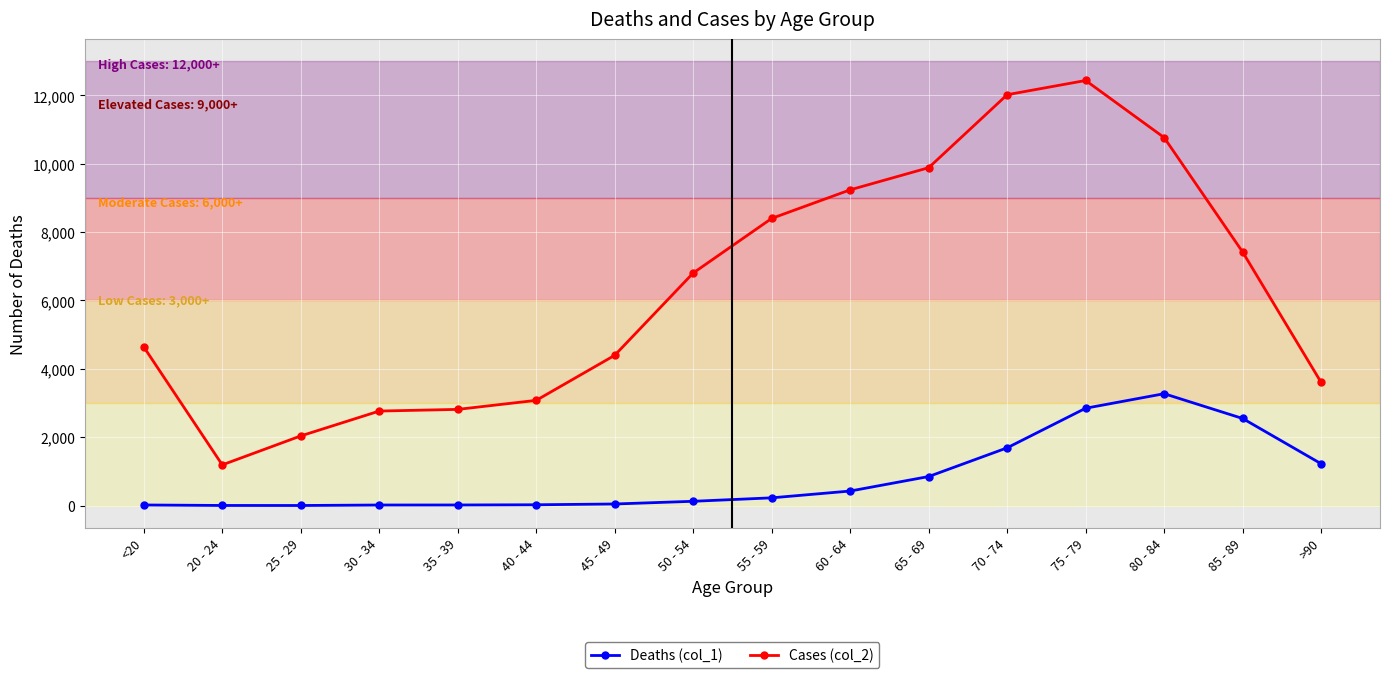

What is the label of the 5th point from the right?

70 - 74